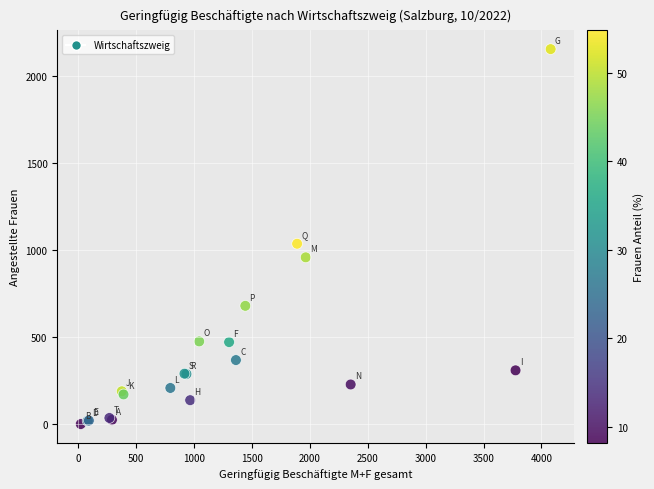

What Y value in the scatter plot is closest to 1077?

1036